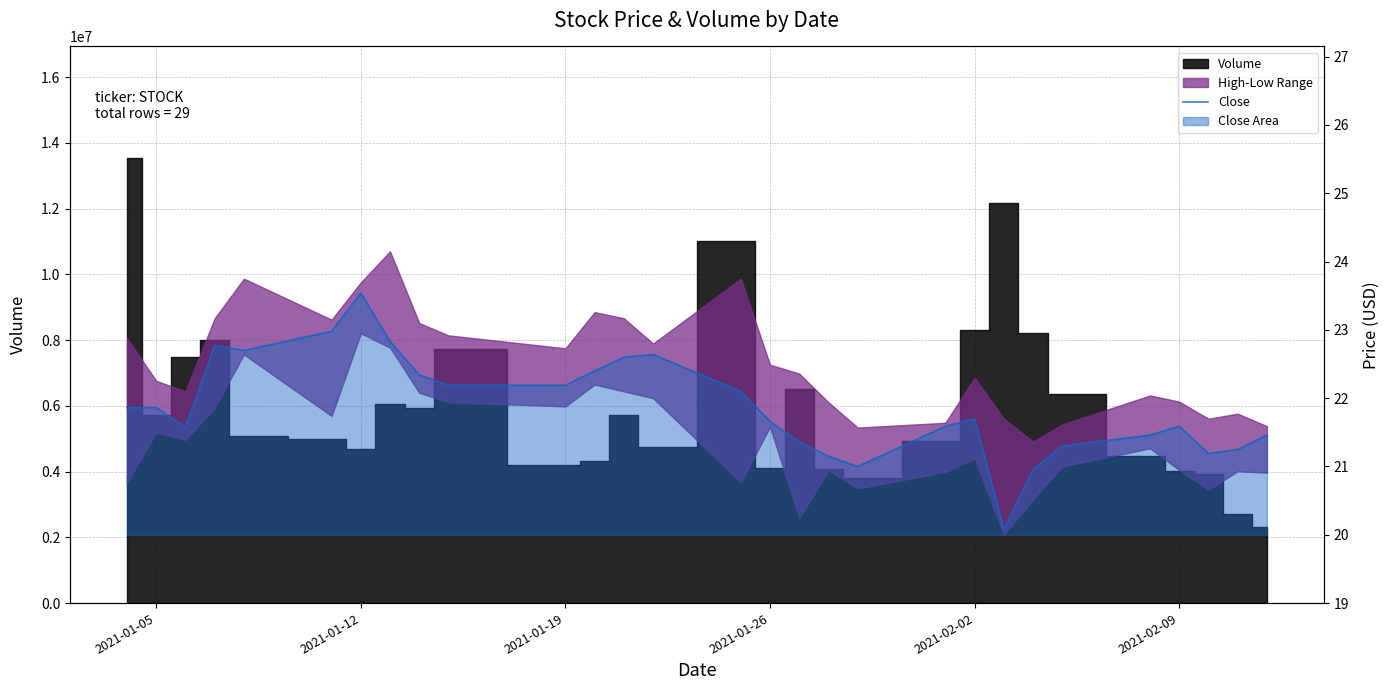

What is the smallest value displayed?

20.1